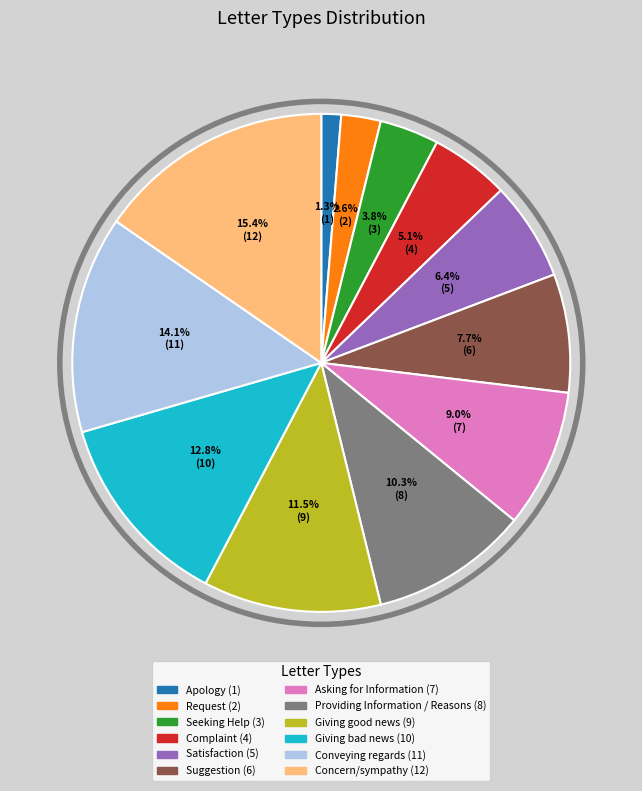

The Apology slice represents 11% of the pie. True or false?

False